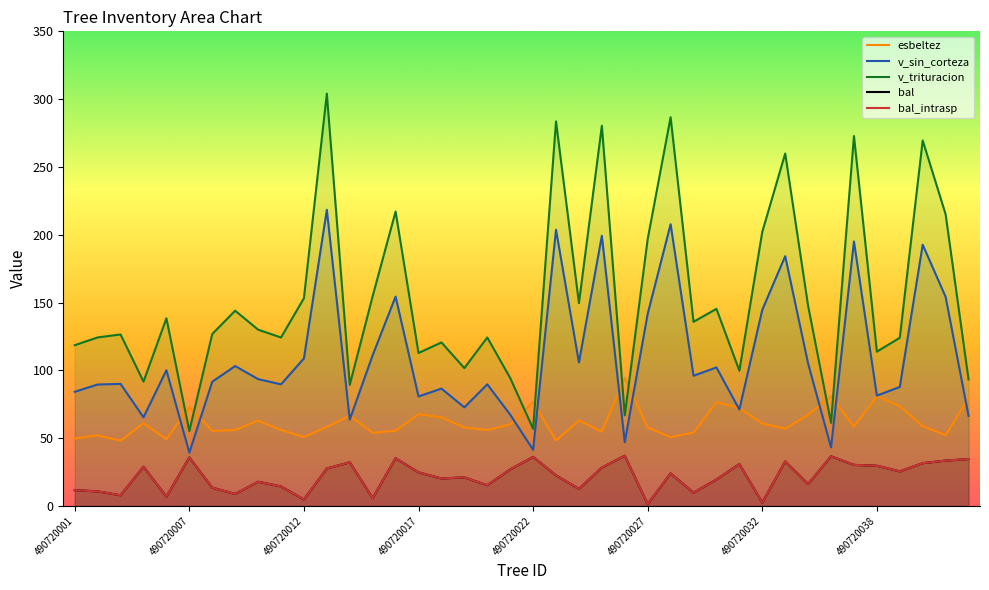

What is the difference between the esbeltez values at 14 and 39?

24.0